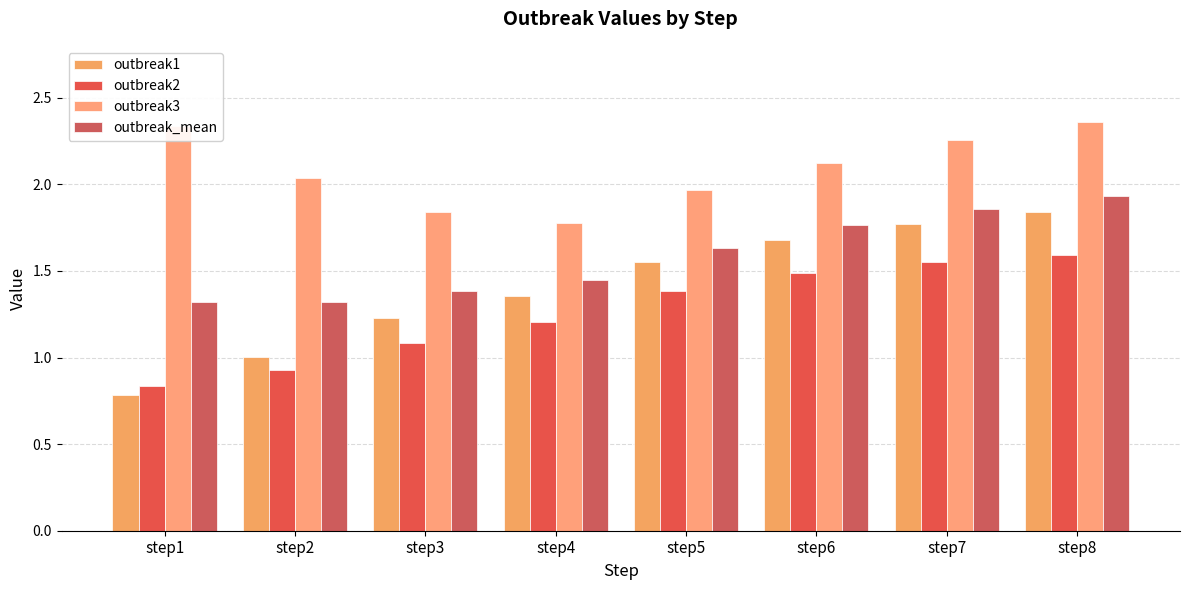

Are the bars horizontal?

No